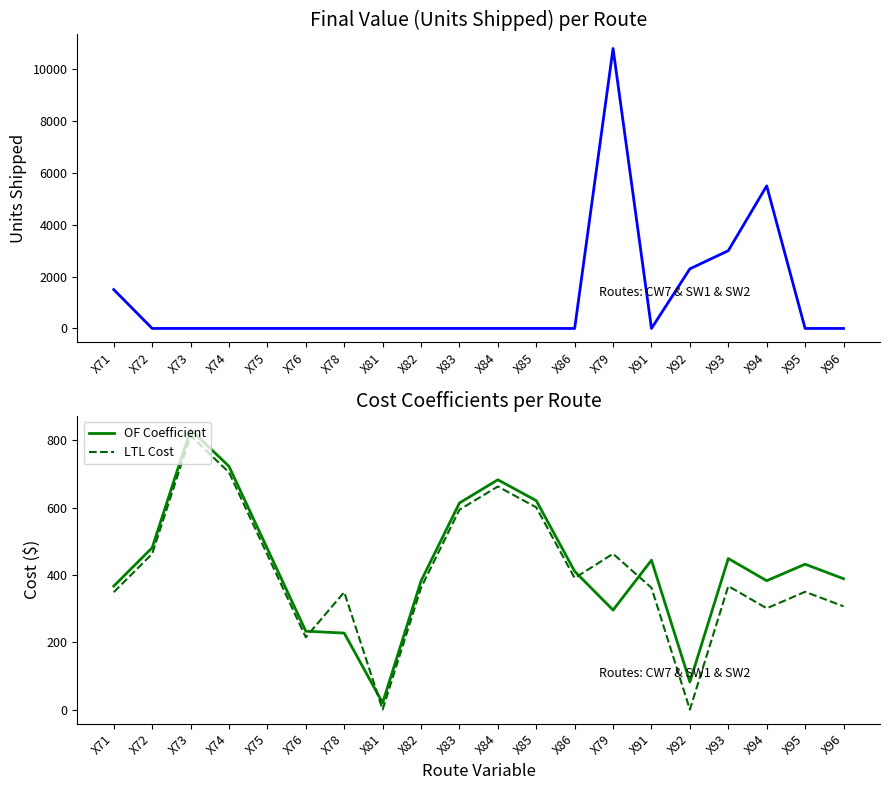

At X95, list the series in order from smallest to largest.

Final Value (Units Shipped), LTL Cost, OF Coefficient